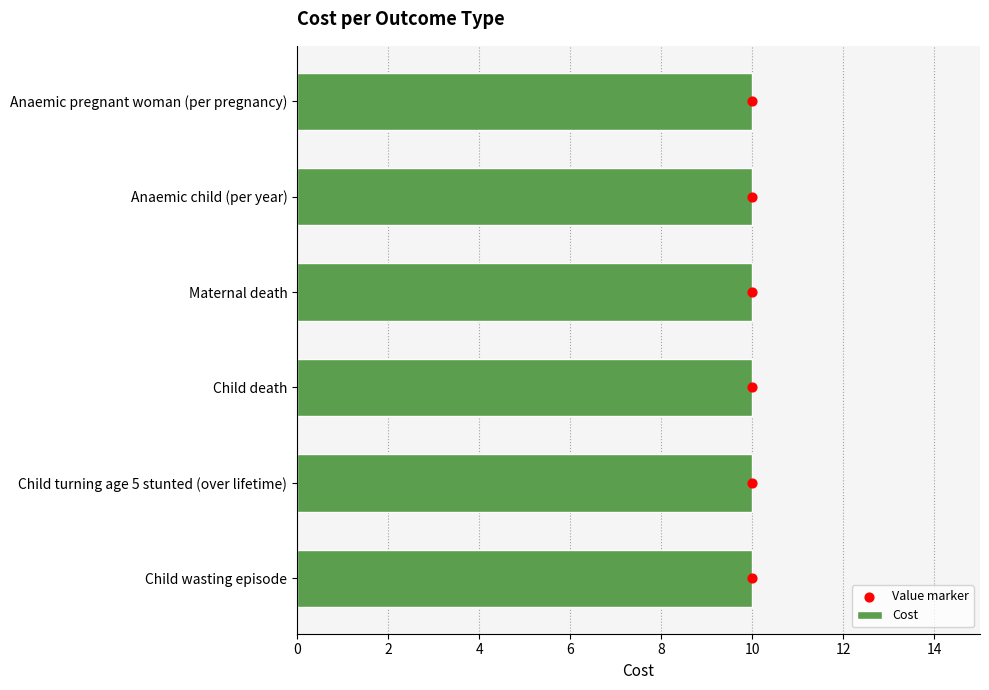

What are all the series names shown in the legend?

Cost, Value marker